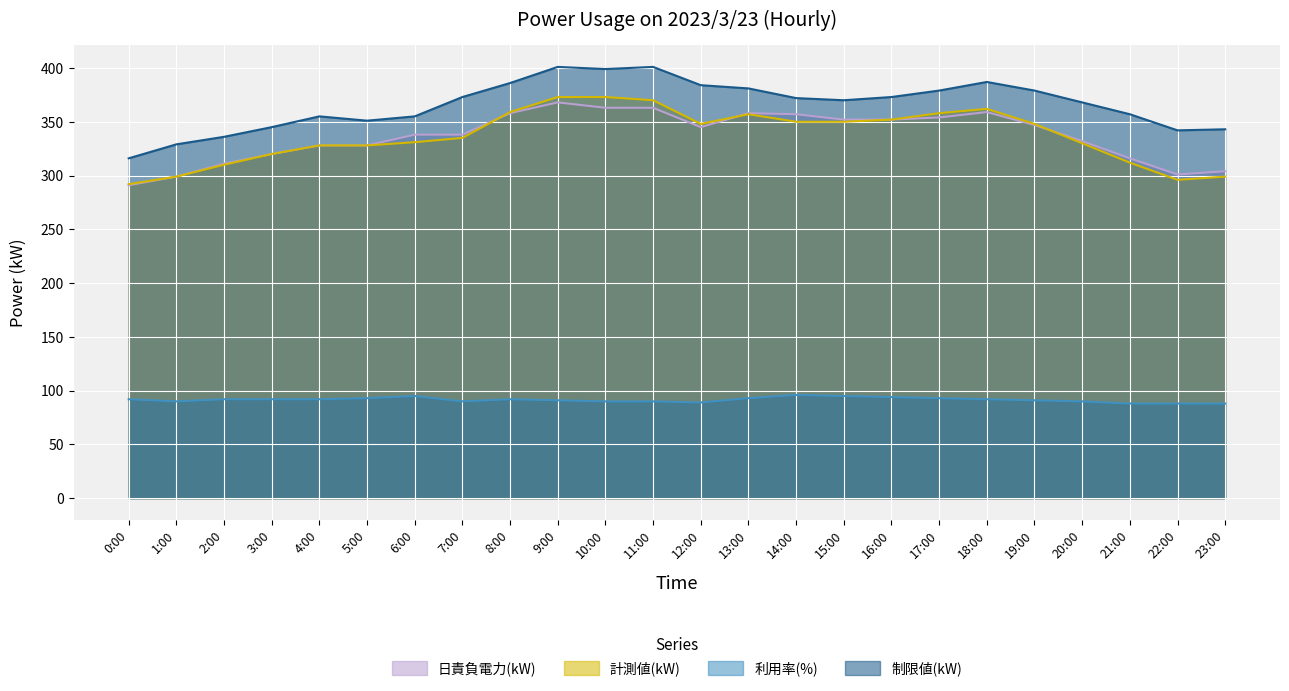

True or false: 日責負電力(kW) and 制限値(kW) intersect in this chart.

False